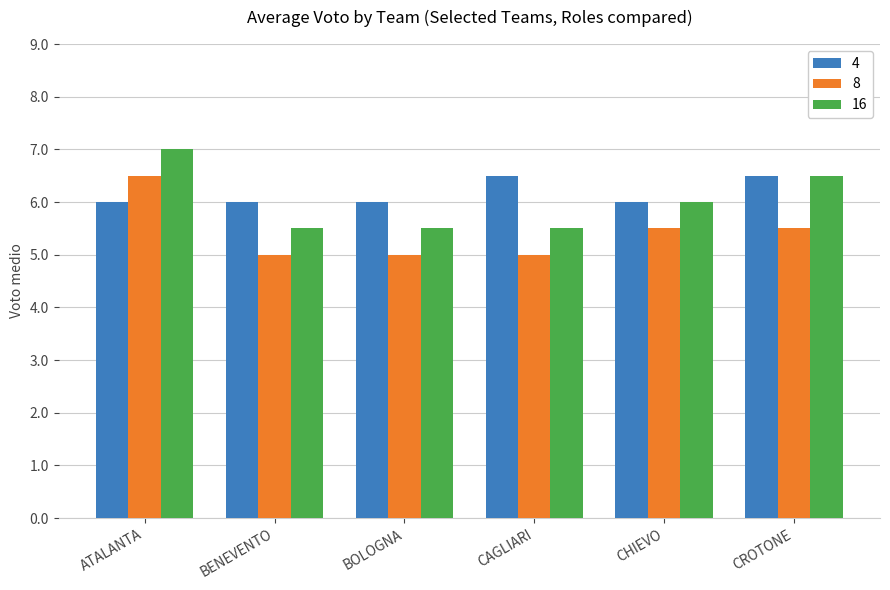

Rank the series at CAGLIARI from lowest to highest value.

8, 16, 4